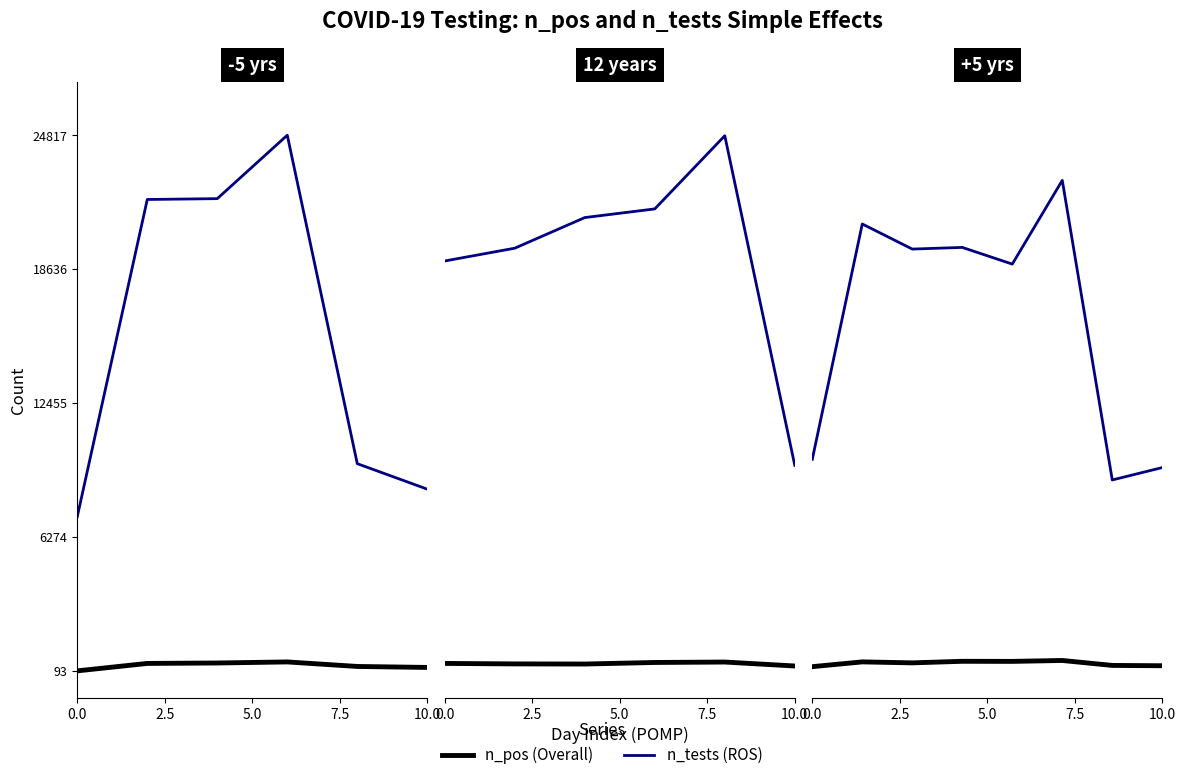

Is this an area chart (filled region under the line)?

No